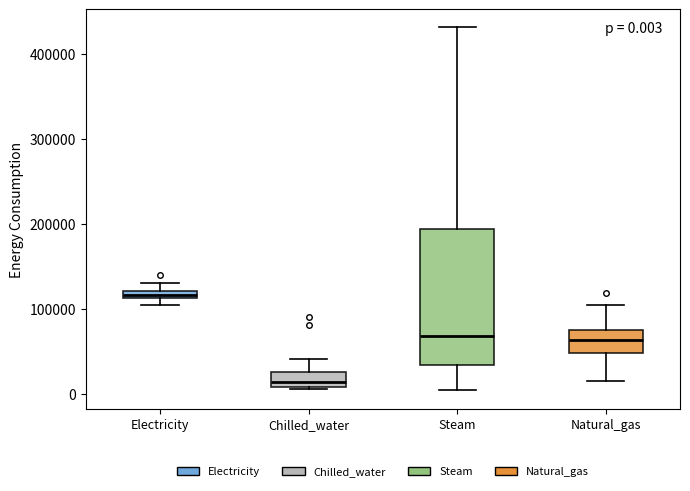

Which box is the tallest, from its lower edge to its upper edge?

Steam